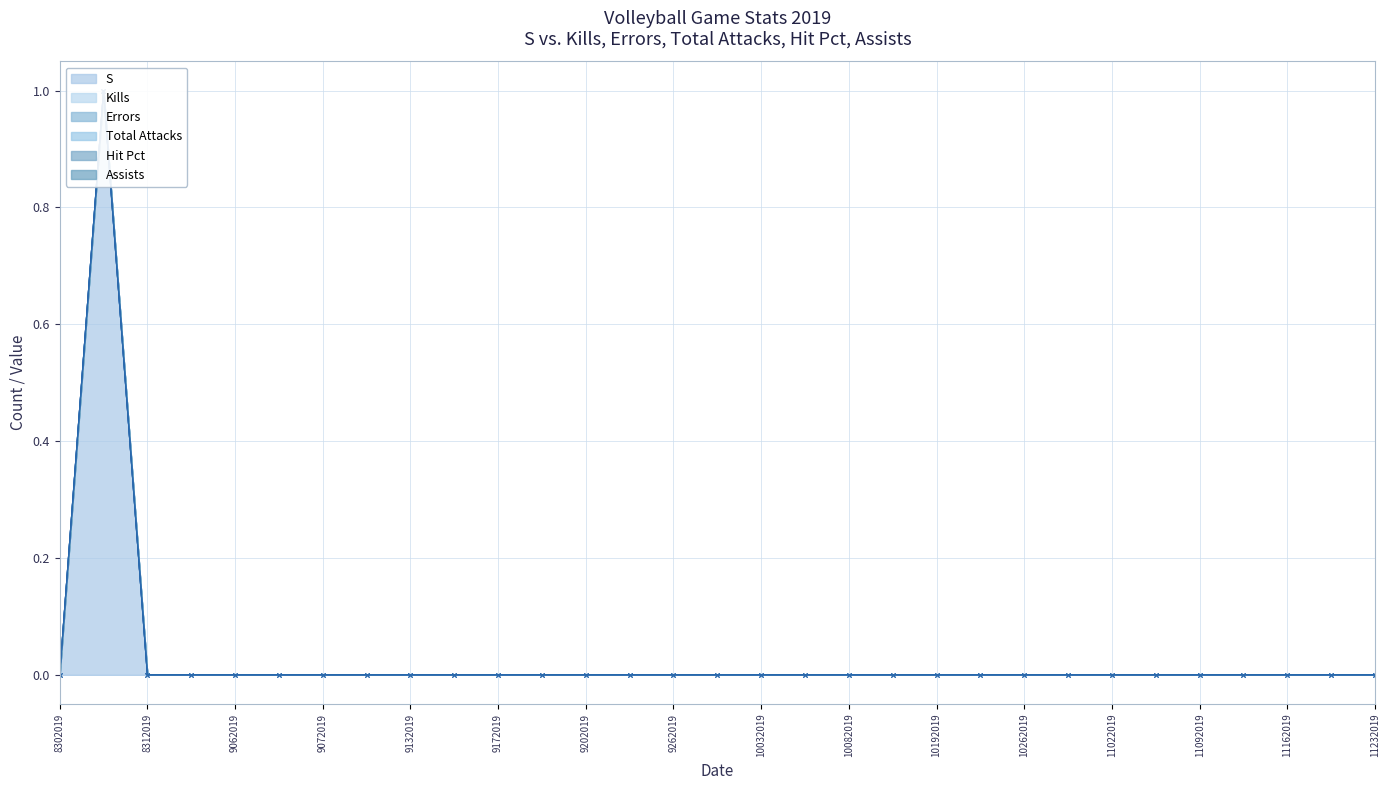

Reading left to right, transcribe all the data shown in this chart.

S: 0	1	0	0	0	0	0	0	0	0	0	0	0	0	0	0	0	0	0	0	0	0	0	0	0	0	0	0	0	0	0
Kills: 0	0	0	0	0	0	0	0	0	0	0	0	0	0	0	0	0	0	0	0	0	0	0	0	0	0	0	0	0	0	0
Errors: 0	0	0	0	0	0	0	0	0	0	0	0	0	0	0	0	0	0	0	0	0	0	0	0	0	0	0	0	0	0	0
Total Attacks: 0	0	0	0	0	0	0	0	0	0	0	0	0	0	0	0	0	0	0	0	0	0	0	0	0	0	0	0	0	0	0
Hit Pct: 0	0	0	0	0	0	0	0	0	0	0	0	0	0	0	0	0	0	0	0	0	0	0	0	0	0	0	0	0	0	0
Assists: 0	0	0	0	0	0	0	0	0	0	0	0	0	0	0	0	0	0	0	0	0	0	0	0	0	0	0	0	0	0	0